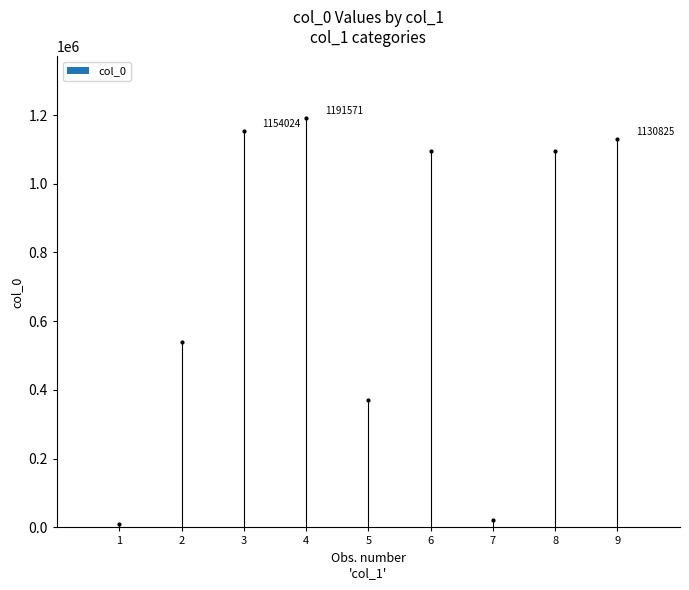

What is the minimum value shown in the chart?

11351